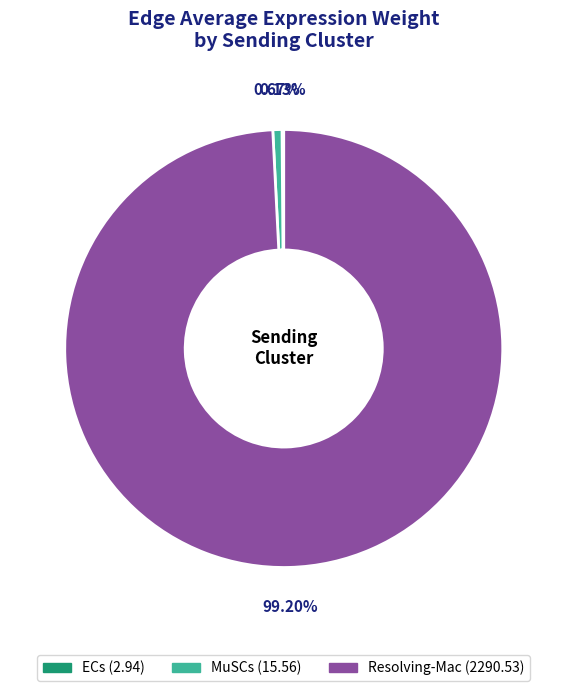

Which slice represents more than half of the pie?

Resolving-Mac